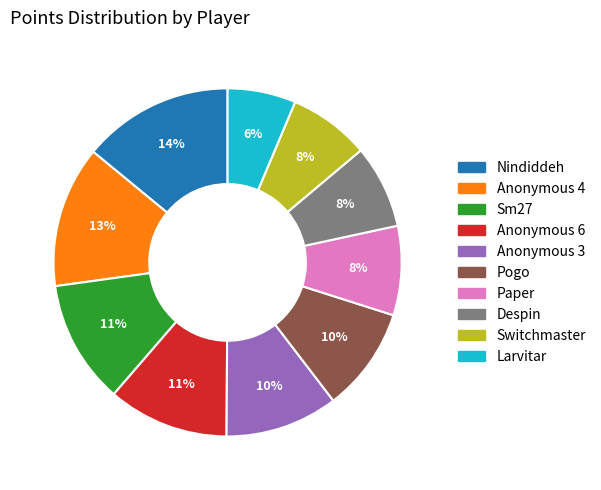

Which slice is the largest?

Nindiddeh